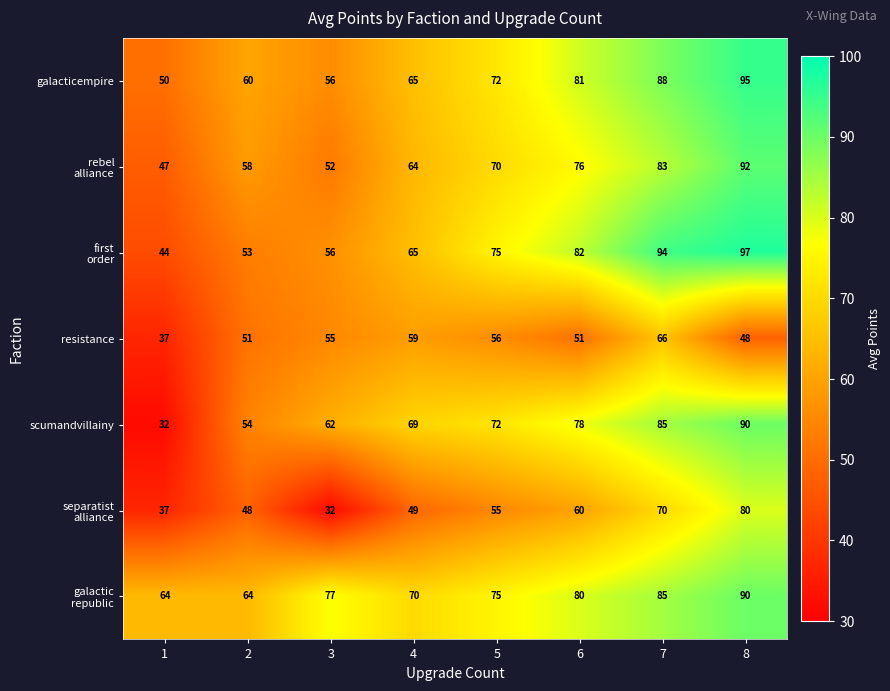

What is the sum of all scumandvillainy values?

542